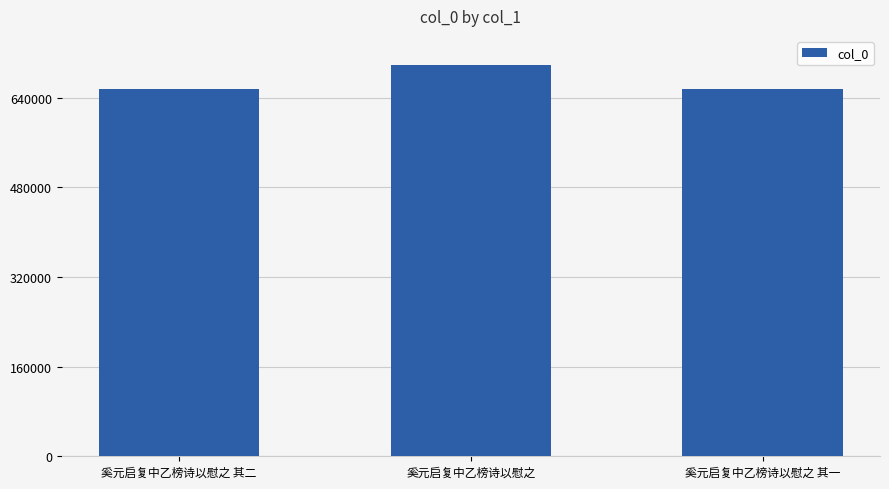

The value at 奚元启复中乙榜诗以慰之 其一 is 281501. True or false?

False